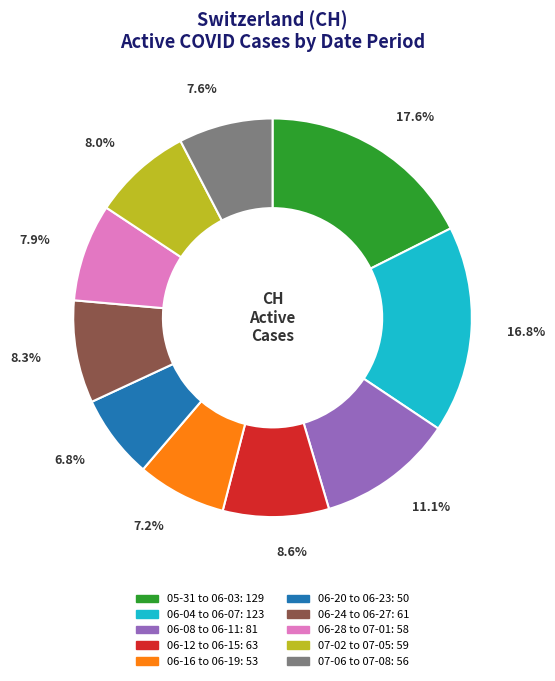

How many slices are in this pie chart?

10